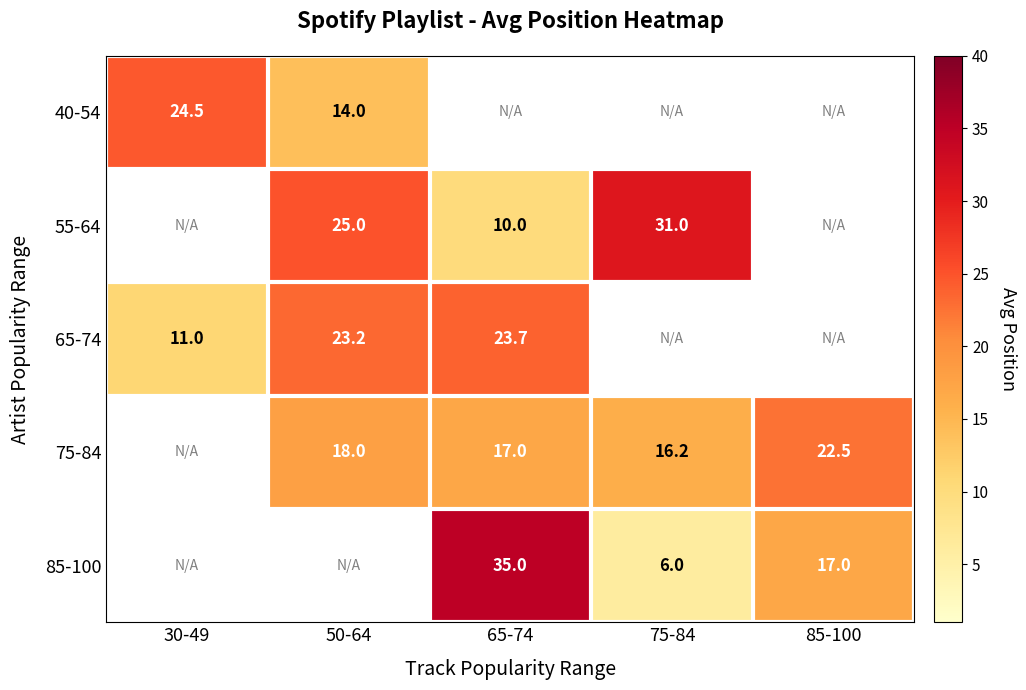

Is it true that 55-64 equals 25.0 at 50-64?

True